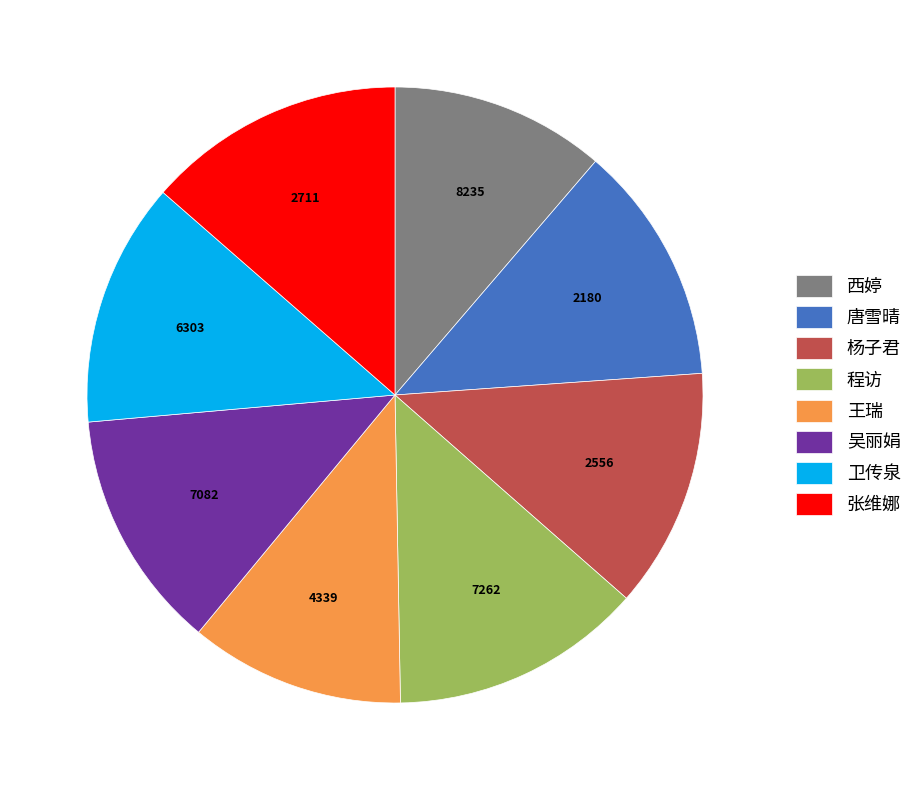

Does 西婷 represent more than half of the total?

No